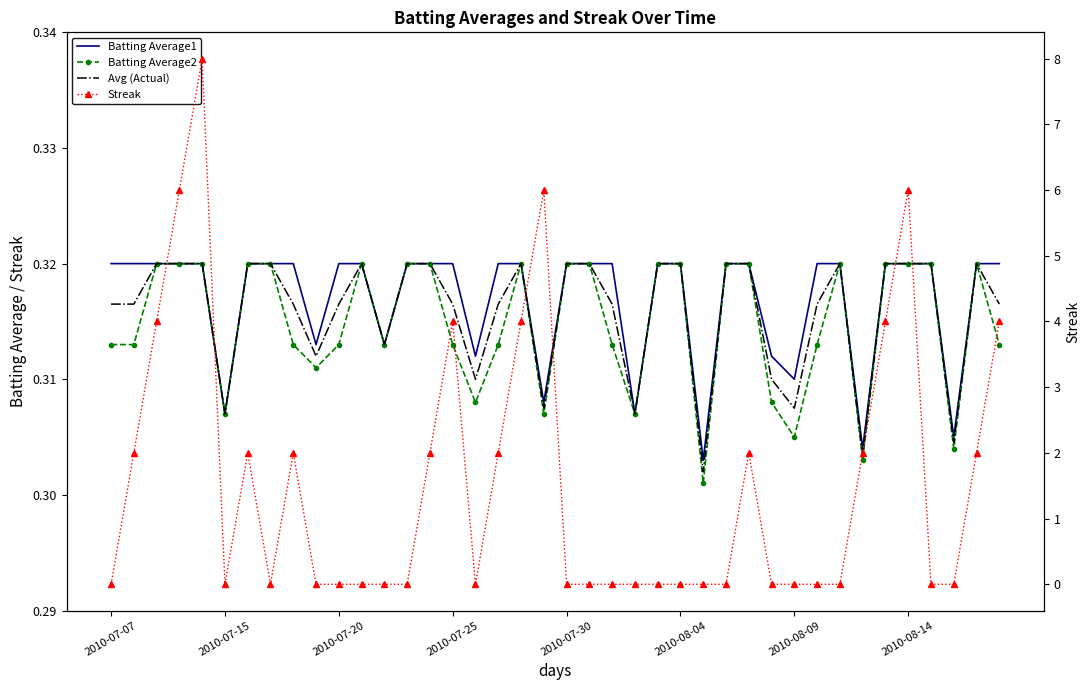

Is the value of Batting Average1 at 19 greater than the value of Avg (Actual) at 16?

No